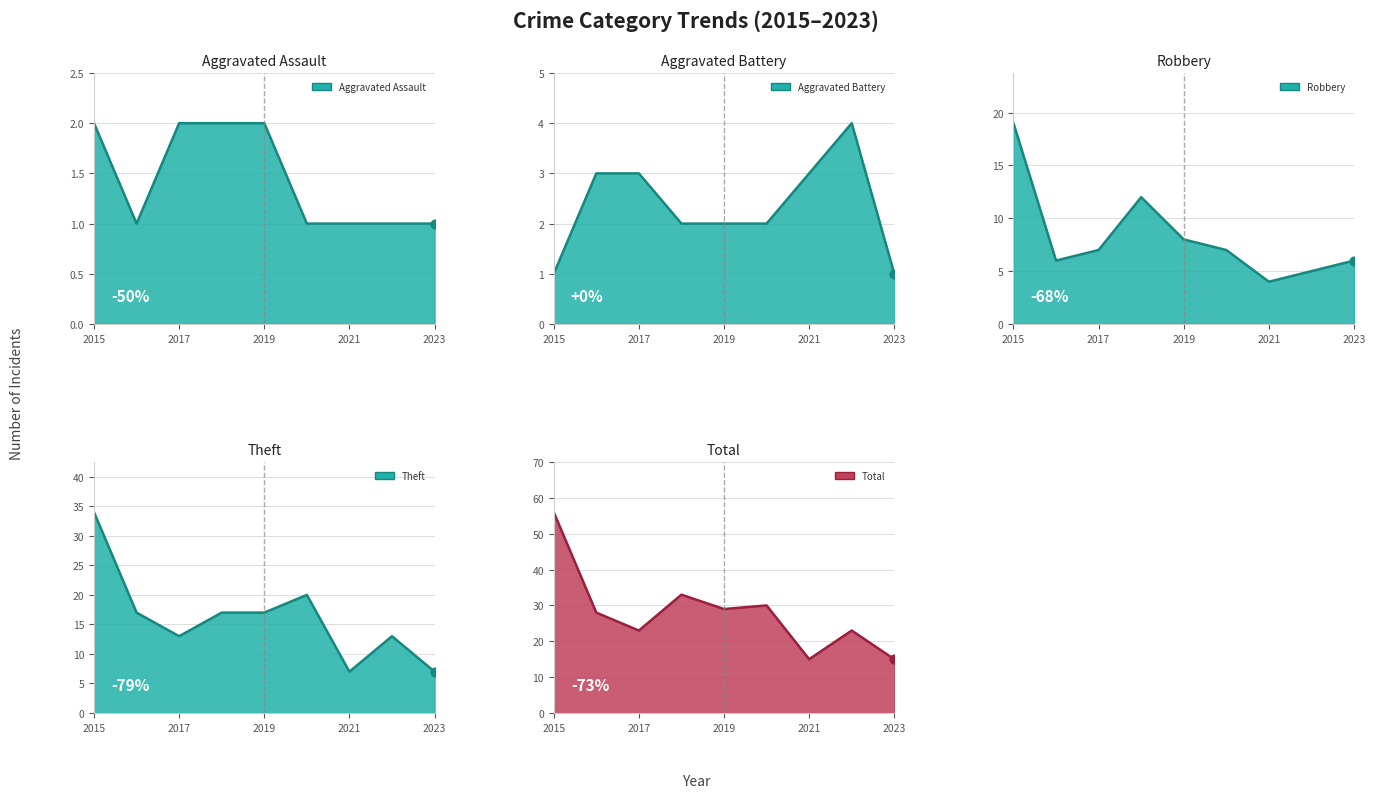

Which series reaches the minimum Y coordinate?

Aggravated Assault